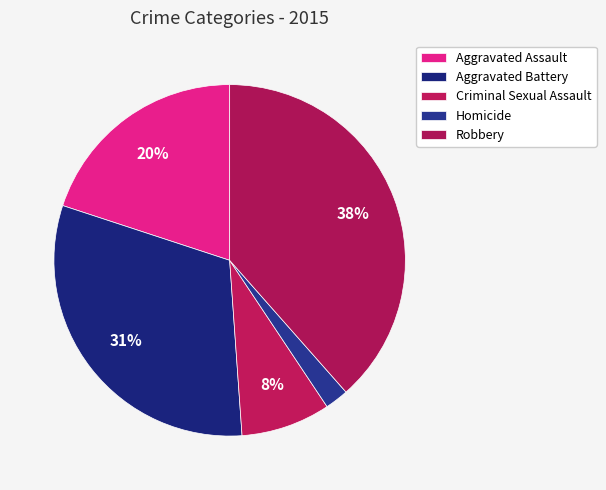

Count the number of slices in the pie.

5